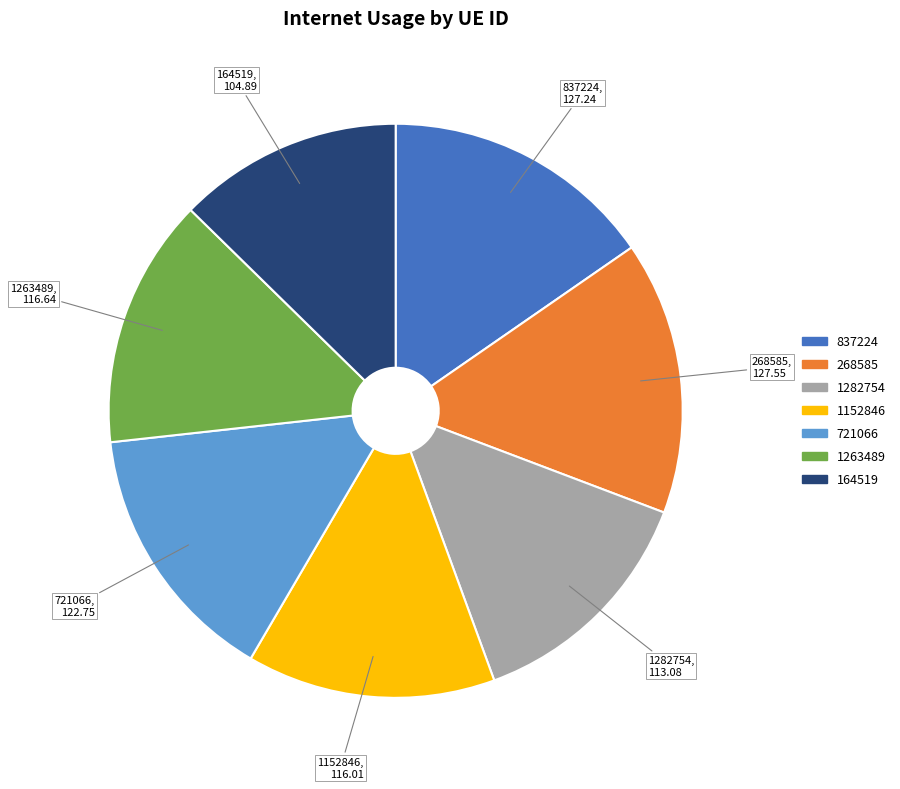

Does any single category account for the majority?

No